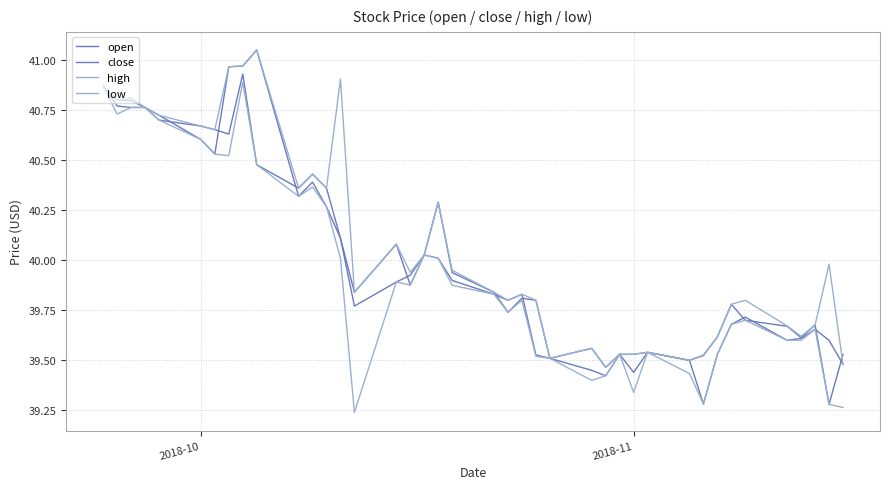

What is the average value of the high series?

40.1